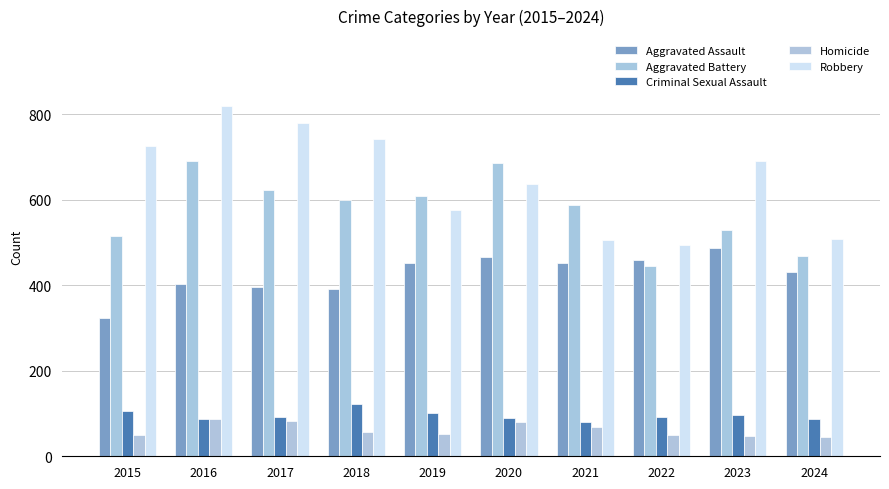

Which label corresponds to the smallest value in the chart?

2024